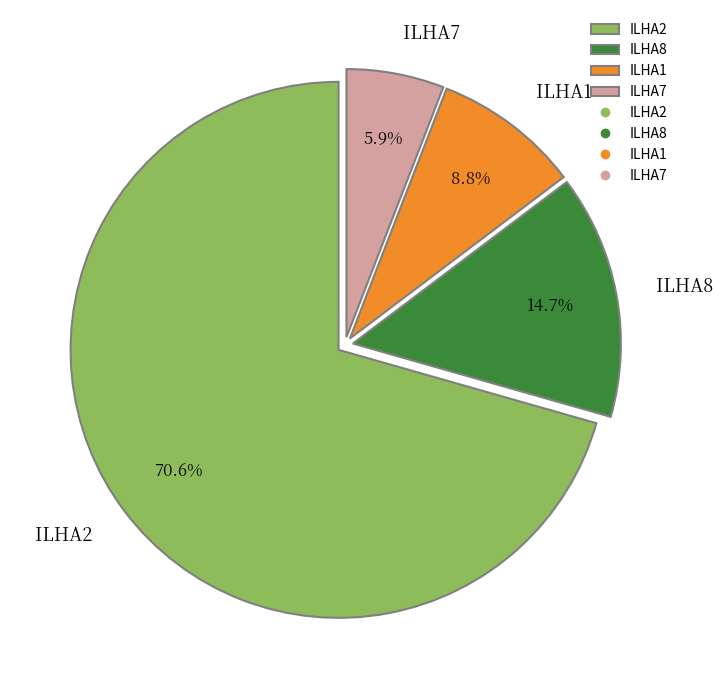

Between ILHA1 and ILHA8, which is larger?

ILHA8